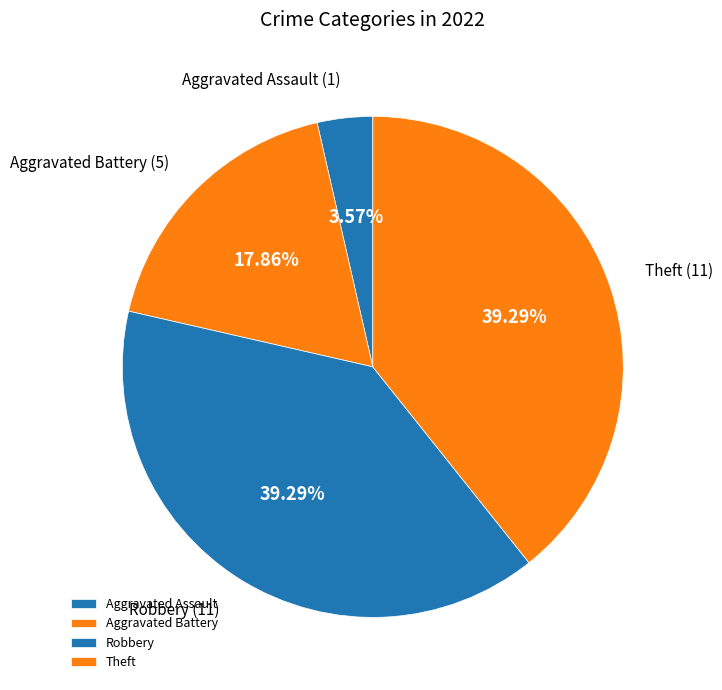

To the nearest percent, what is the average slice percentage?

25%